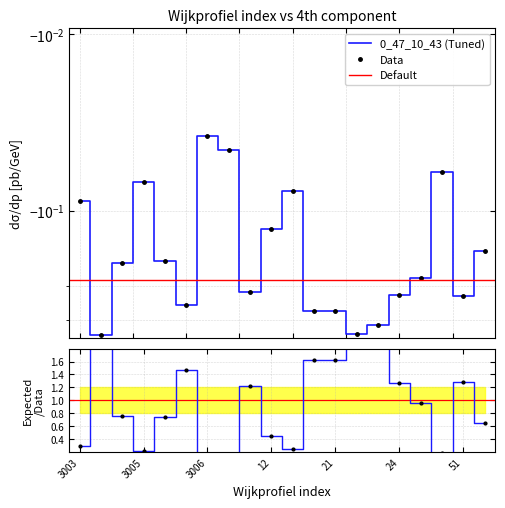

How many interior local peaks (higher than both neighbors) does the data have?

4